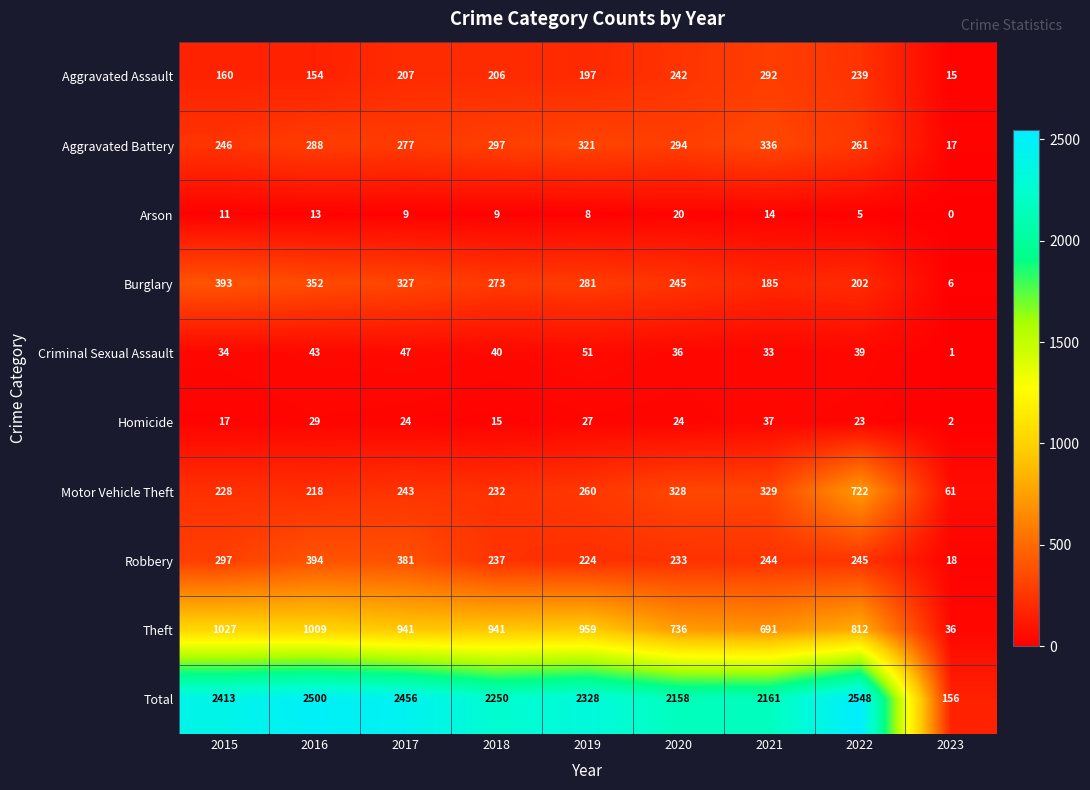

What is the average value of the Aggravated Battery series?

260